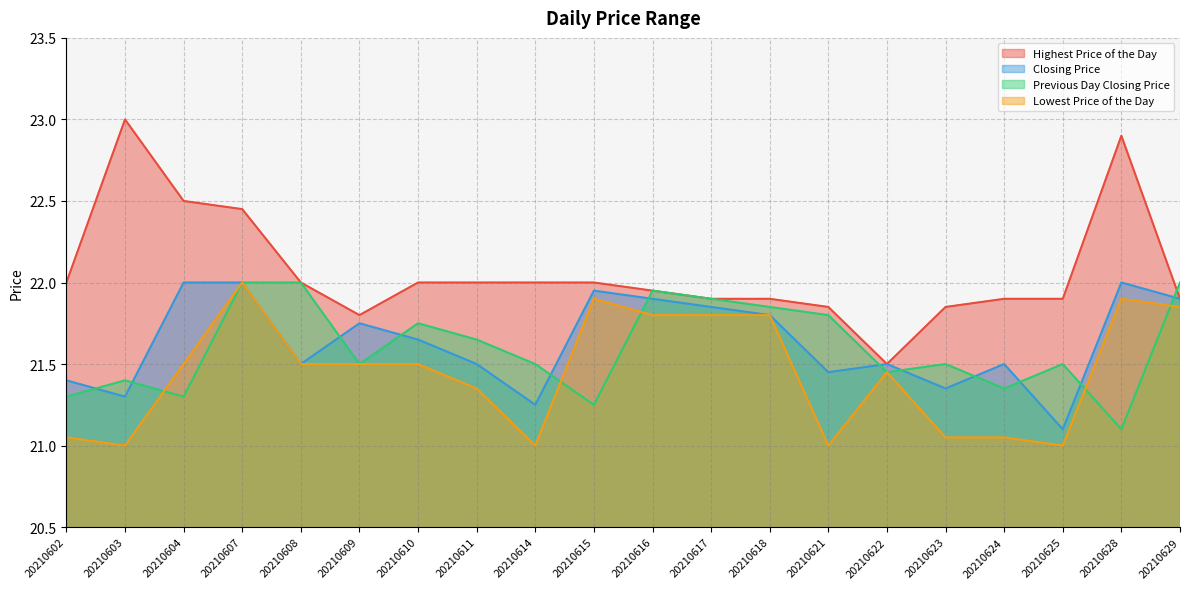

True or false: Highest Price of the Day has a value of 22.0 at 20210602.

True